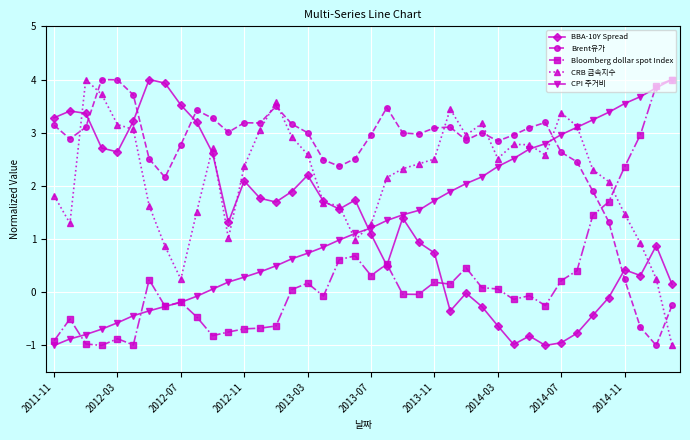

What is the smallest value displayed?

-1.0